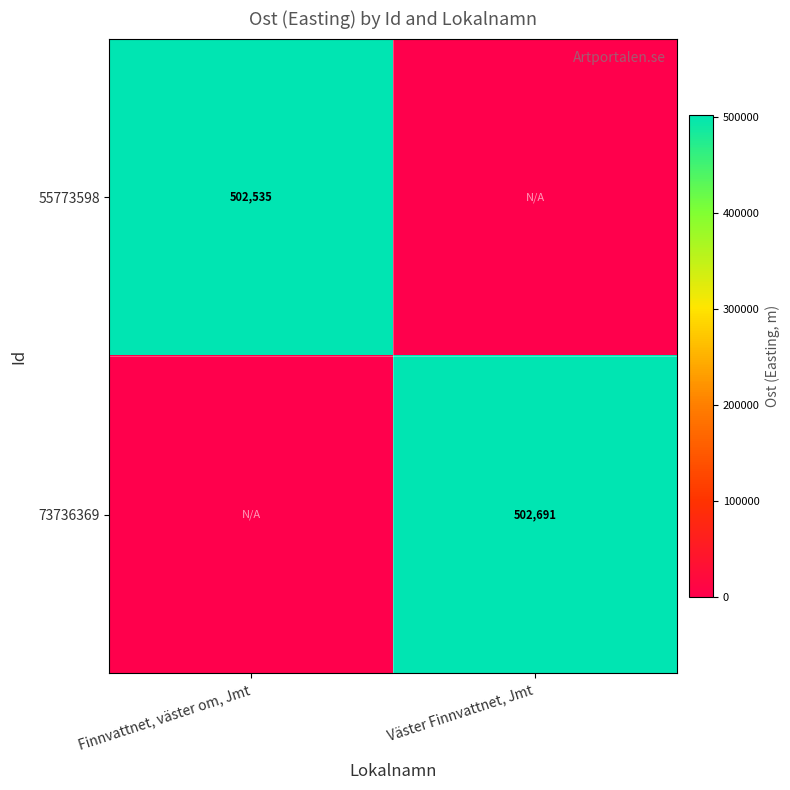

Is it true that 73736369 equals 502691 at Väster Finnvattnet, Jmt?

True